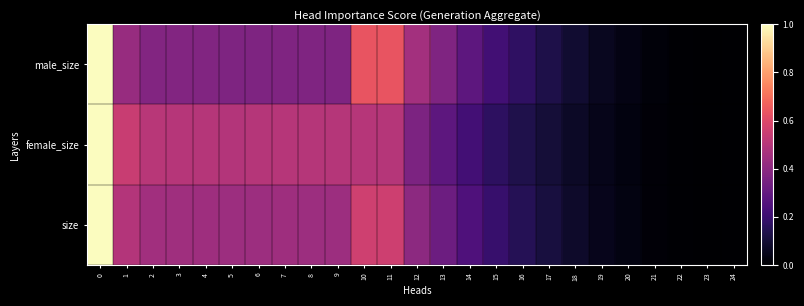

Which series has the widest spread of values?

male_size